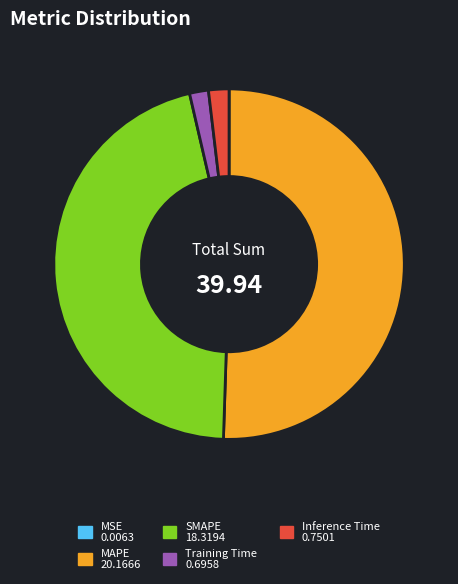

Is there a majority slice in this chart?

Yes